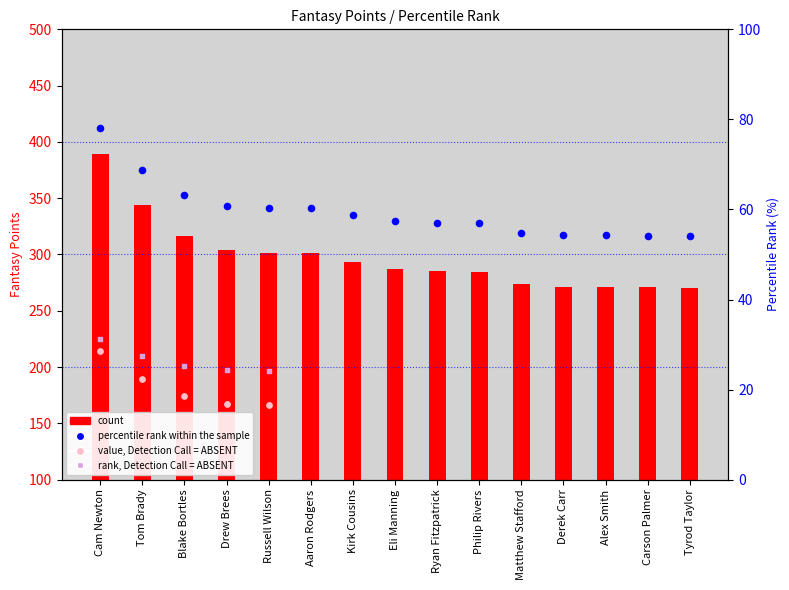

Which has a higher value, Philip Rivers or Kirk Cousins?

Kirk Cousins